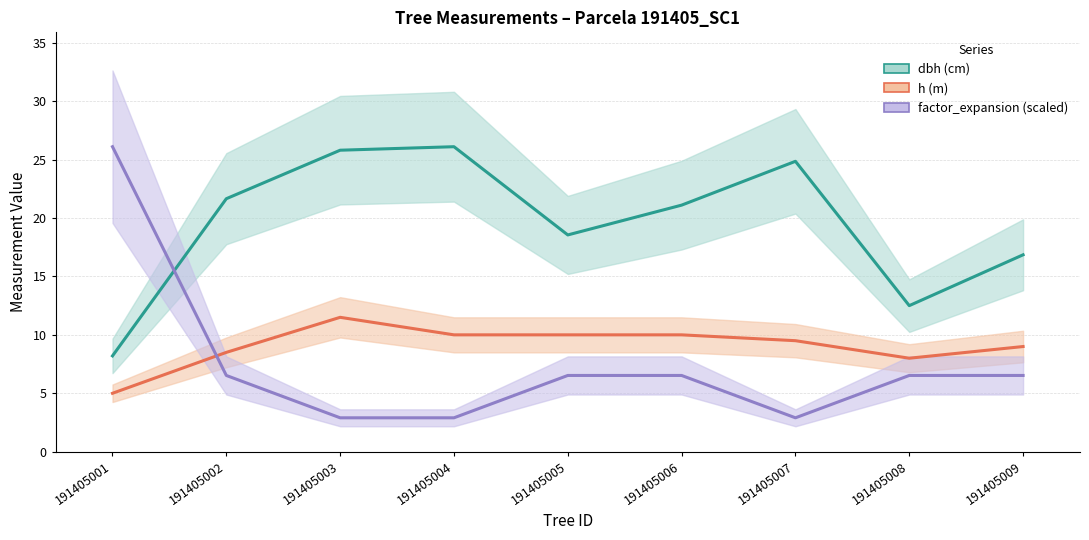

What is the spread (max minus min) of values at 191405003?

22.9